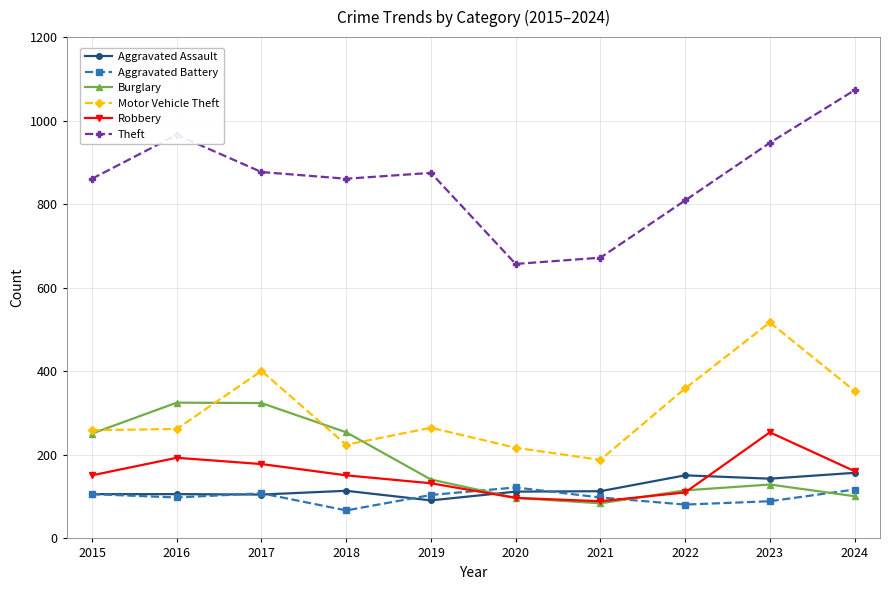

What is the smallest value displayed?

67